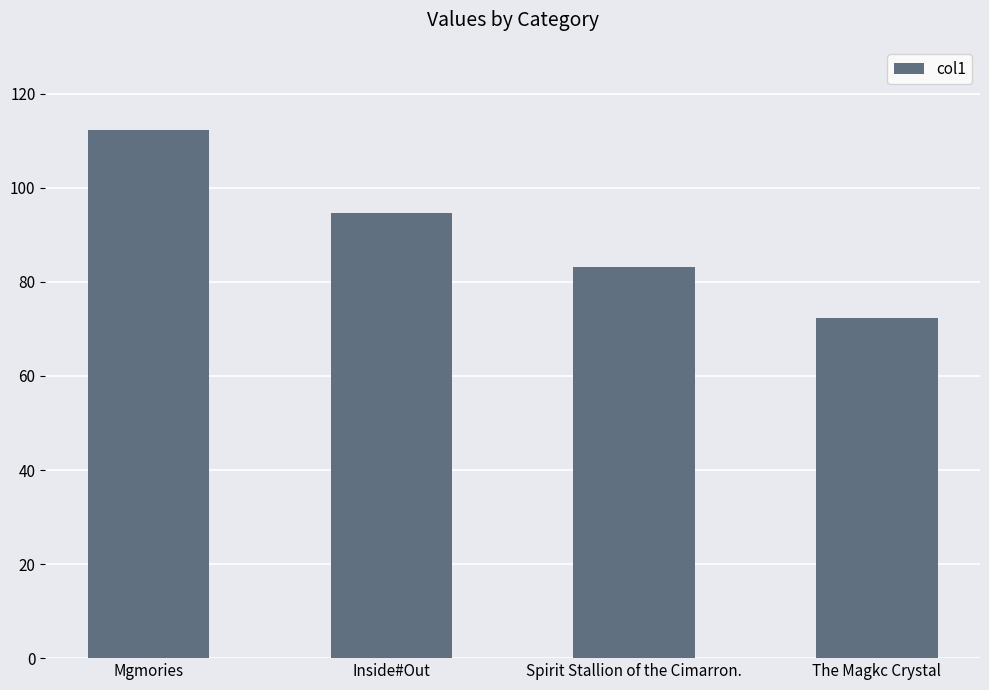

What is the maximum value shown in the chart?

112.3